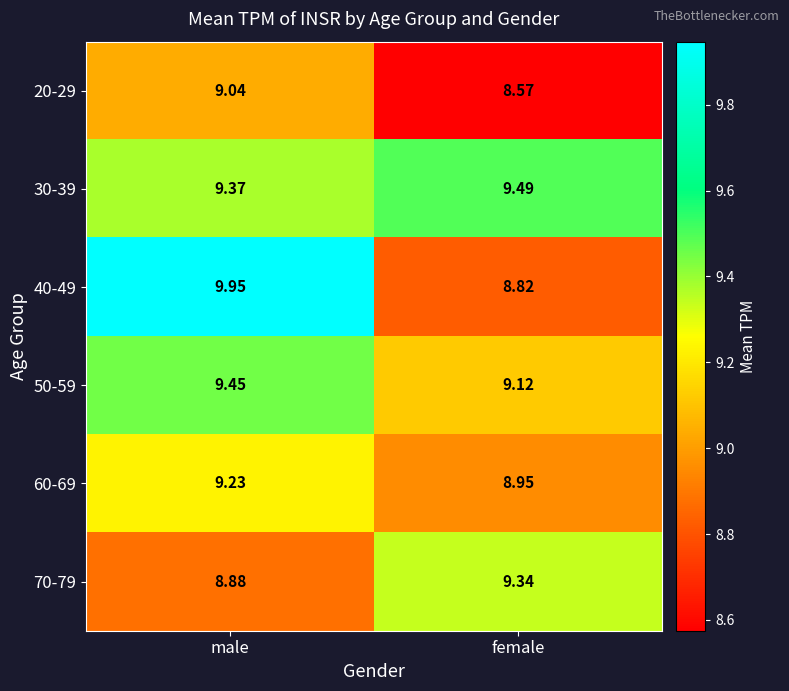

Which category has the highest value in the 20-29 series?

male